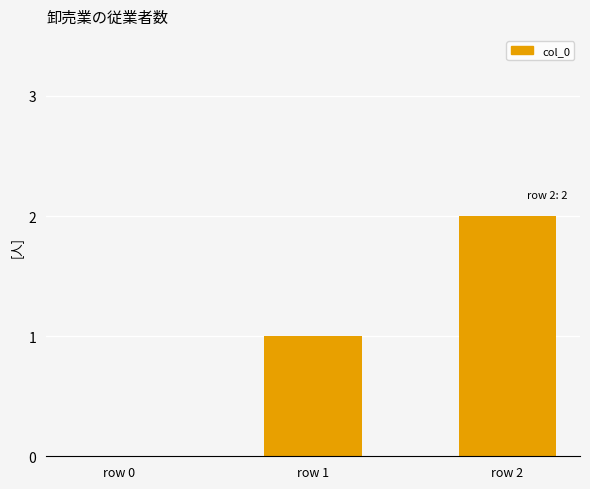

How many values are between 0 and 2?

3